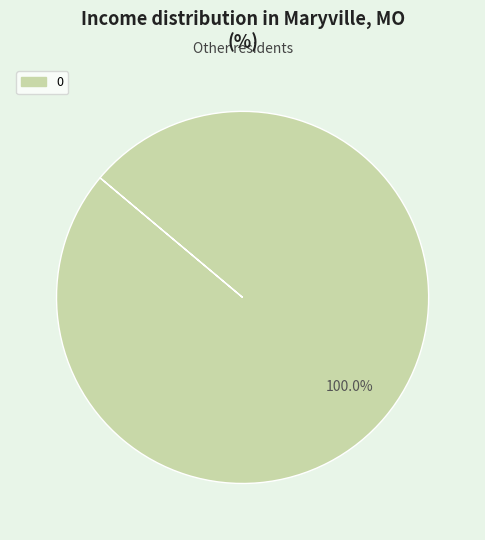

Does any single category account for the majority?

Yes